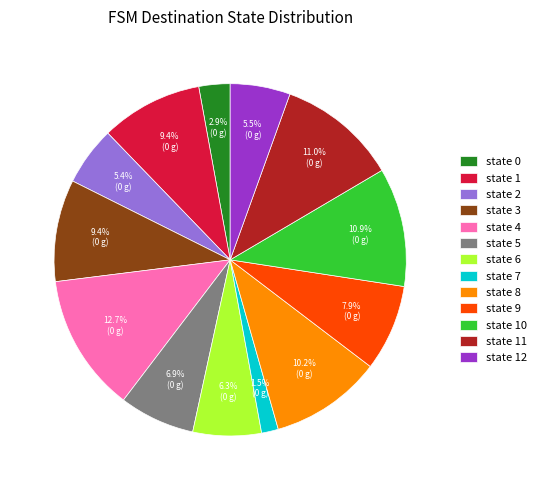

The state 1 slice represents 19% of the pie. True or false?

False